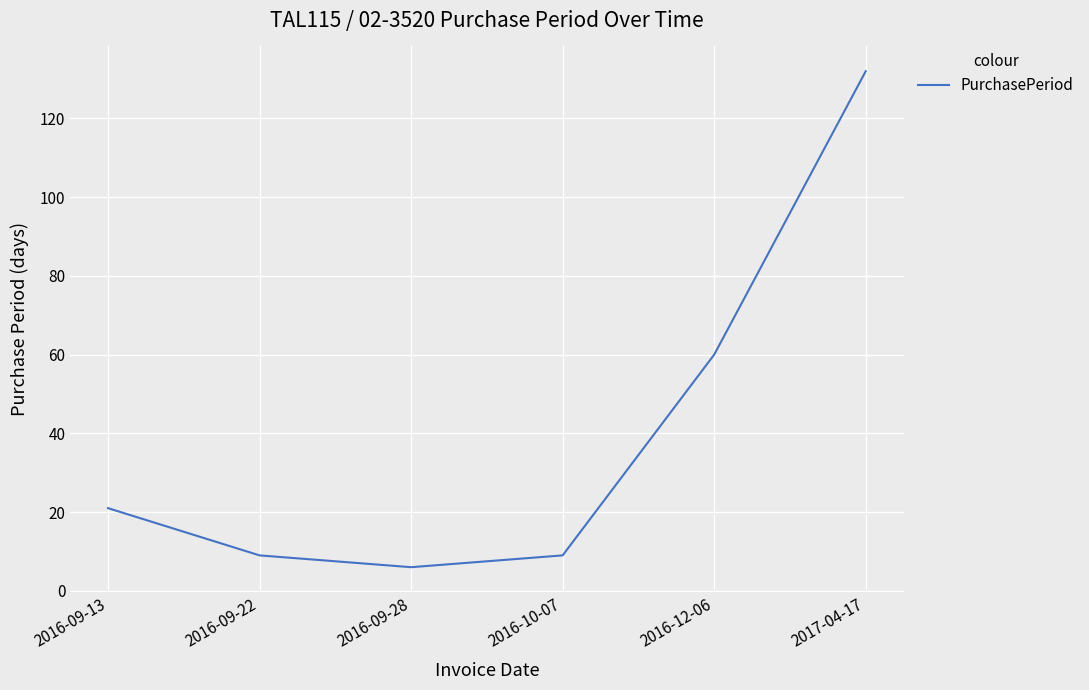

What is the change in value from 2016-09-13 to 2017-04-17?

+111